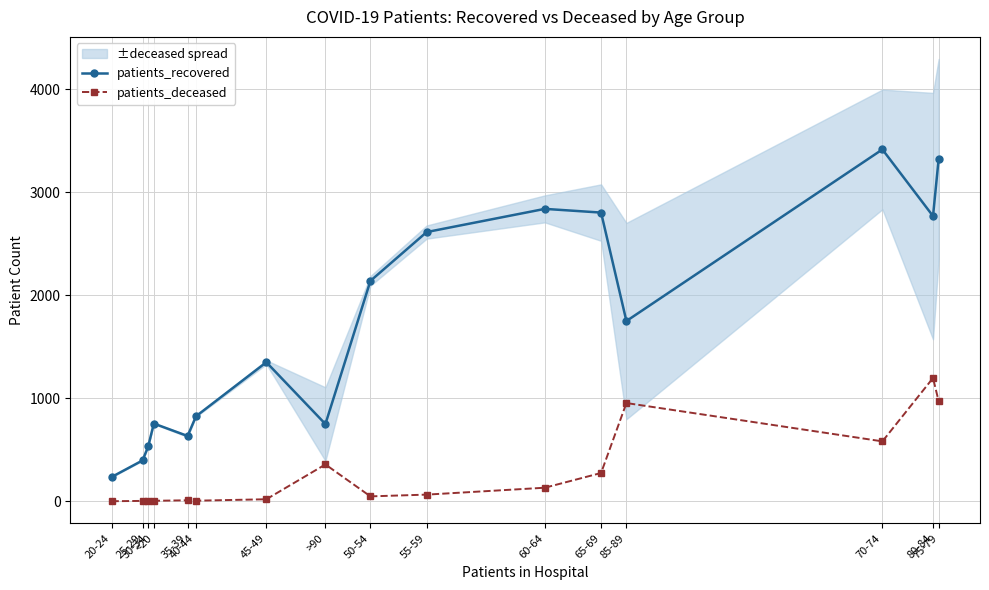

Reading left to right, extract all data points from this chart.

patients_recovered: 235	396	532	754	633	825	1349	749	2139	2613	2838	2802	1749	3415	2768	3322
patients_deceased: 0	3	4	4	9	5	19	357	47	64	131	274	953	581	1196	971